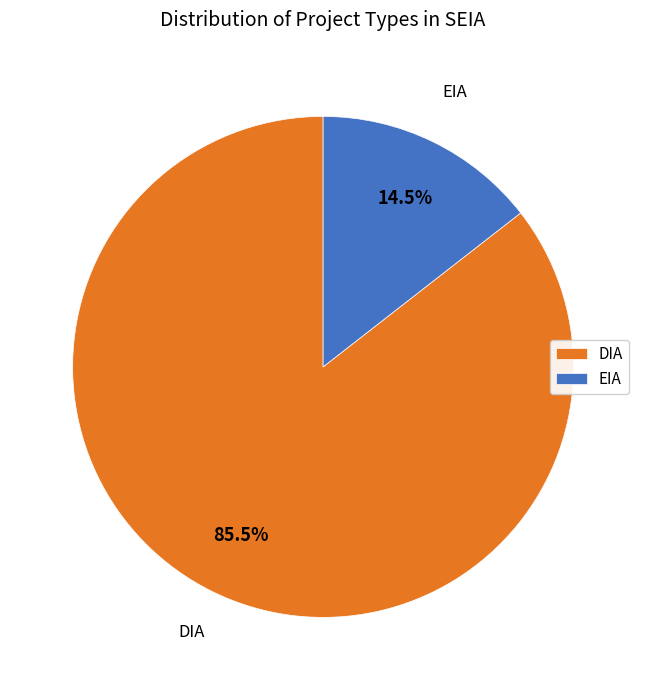

True or false: DIA accounts for 78% of the total.

False